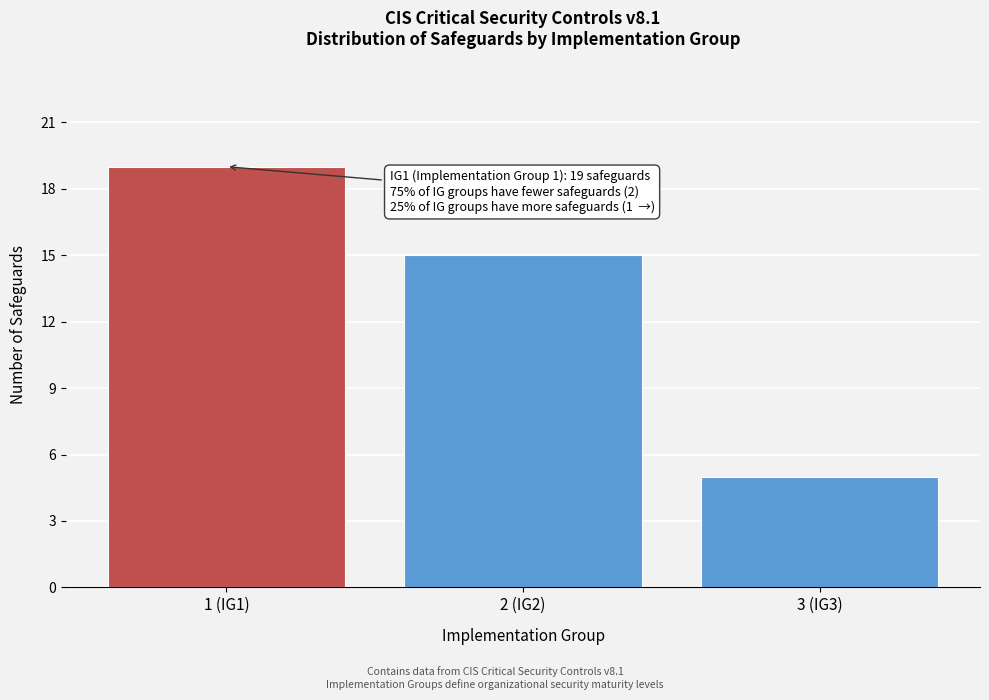

Reading left to right, what are all the values shown in this chart?

19	15	5